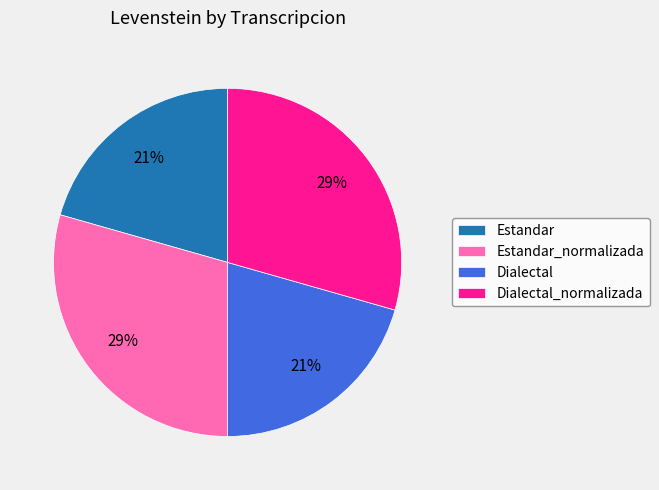

Is the sum of Dialectal and Estandar greater than half?

No